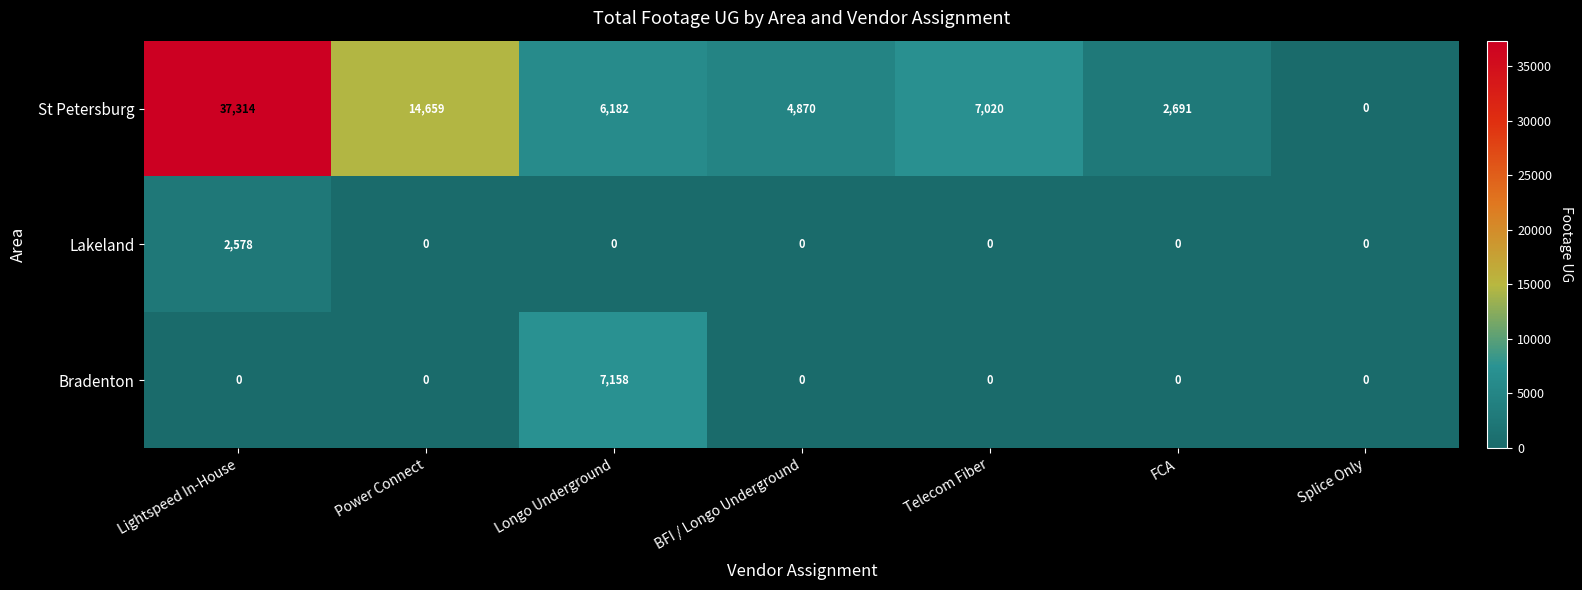

What is the difference between the highest and lowest values at BFI / Longo Underground?

4870